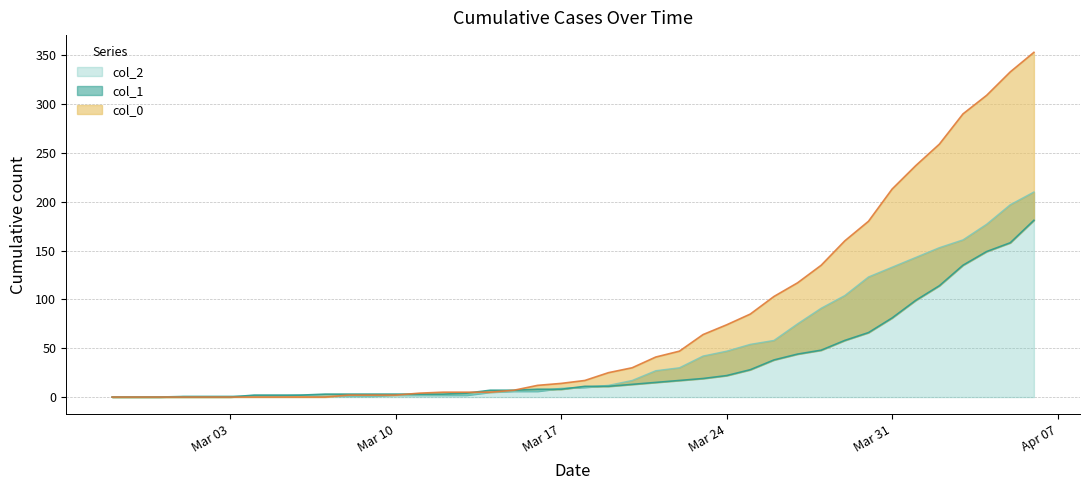

What is the label of the 23rd point from the right?

2020-03-15